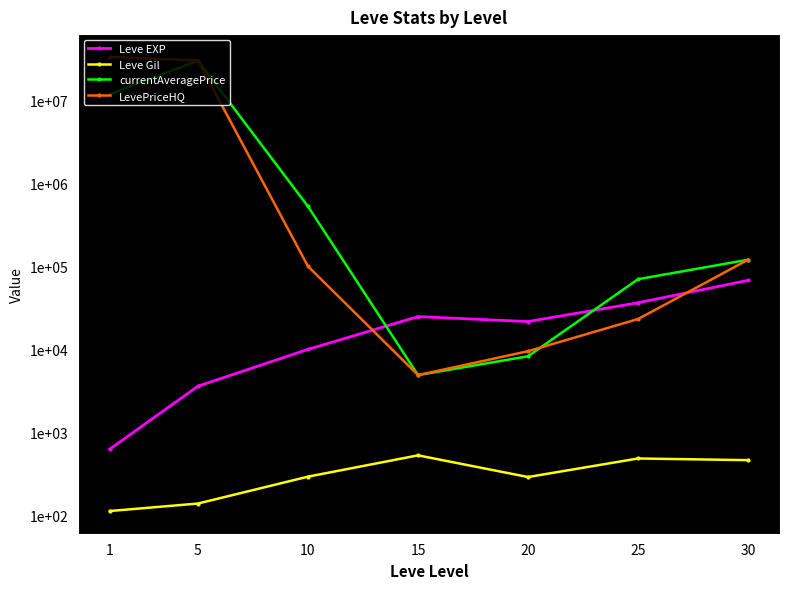

Reading left to right, what are all the values shown in this chart?

Leve EXP: 1=630.0	5=3600.0	10=9990.0	15=24790.0	20=21600.0	25=36390.0	30=67730.0
Leve Gil: 1=113.0	5=139.0	10=293.0	15=529.0	20=290.0	25=485.0	30=463.0
currentAveragePrice: 1=11764771.0	5=30000000.0	10=526315.0	15=4897.5	20=8249.2	25=69966.7	30=120000.0
LevePriceHQ: 1=33333450.0	5=30000000.0	10=100002.0	15=4899.0	20=9499.0	25=23166.0	30=120000.0